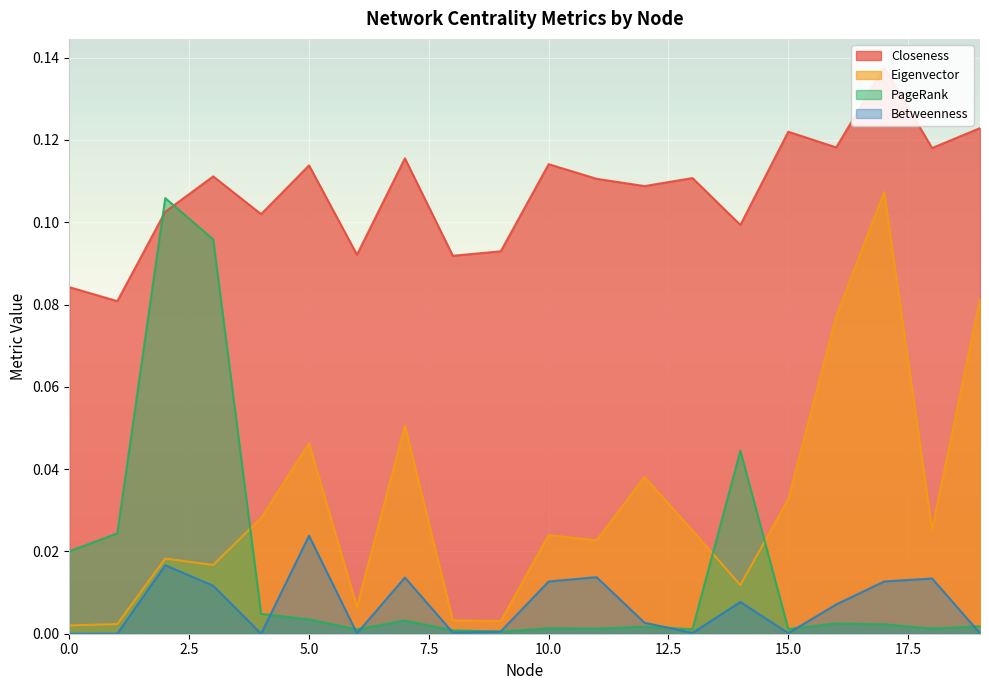

Which series has the widest spread of values?

PageRank